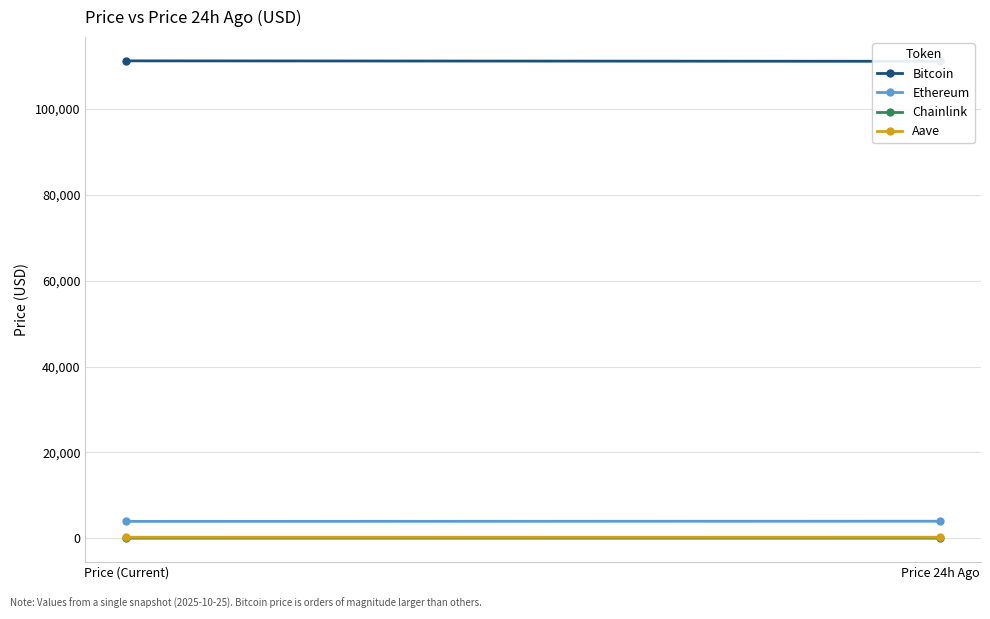

What value does the Chainlink series have at Price 24h Ago?

17.7